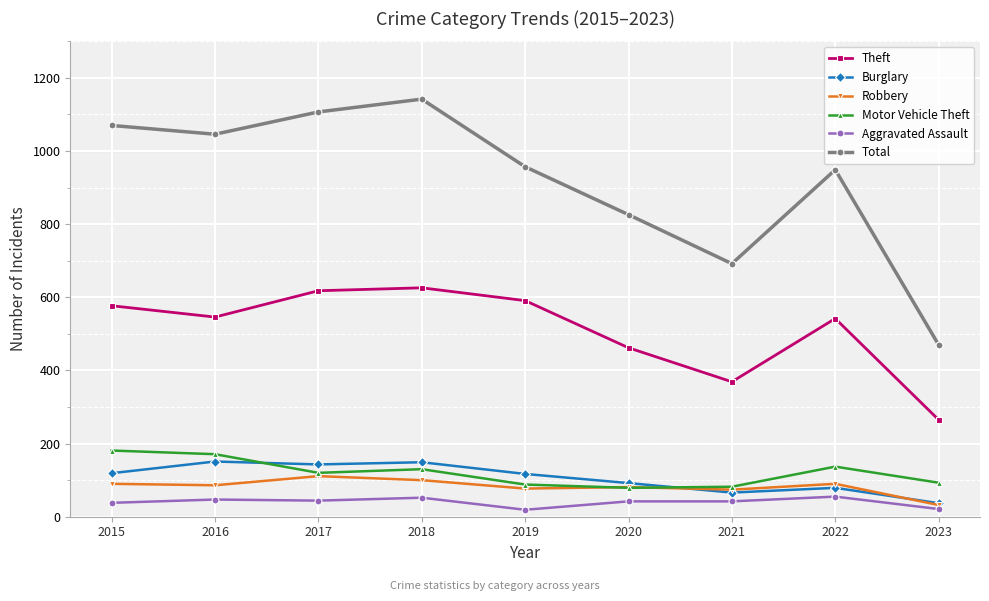

True or false: Robbery and Theft intersect in this chart.

False